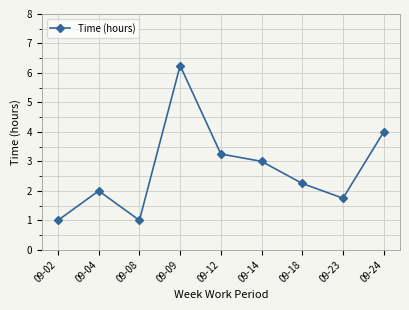

What is the sum of the values at 09-24 and 09-23?

5.8